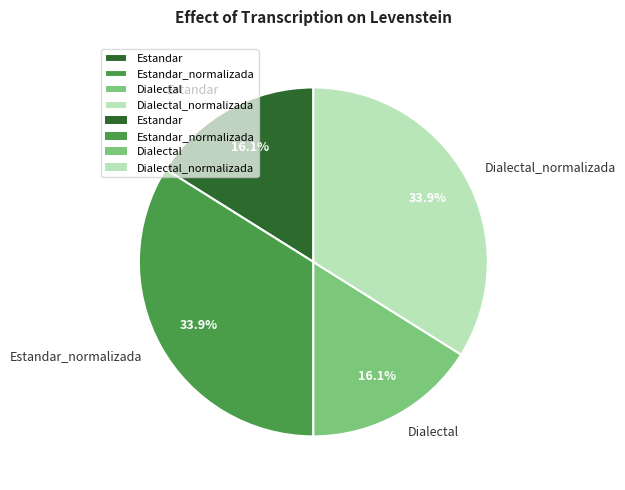

What percentage is the Estandar slice, to the nearest percent?

16%